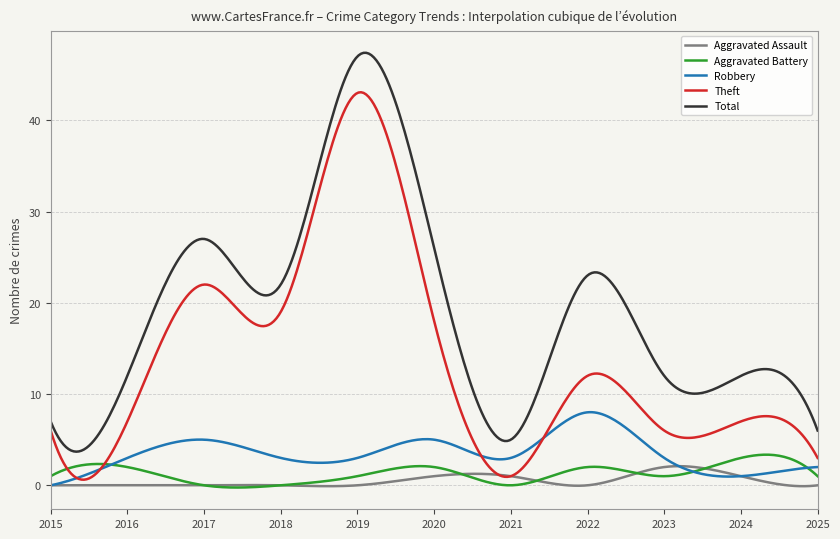

What is the greatest value displayed?

47.4